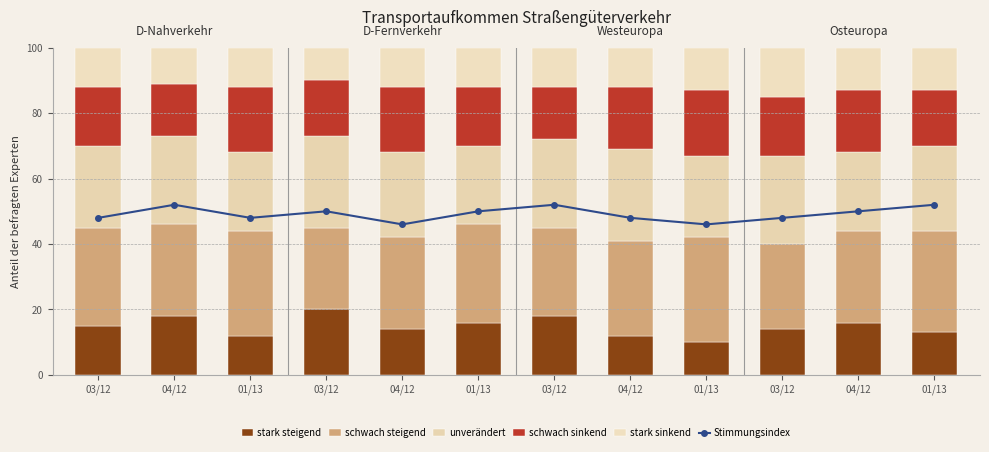

List the series in order of their peak value, lowest first.

stark sinkend, stark steigend, schwach sinkend, unveraendert, schwach steigend, Stimmungsindex